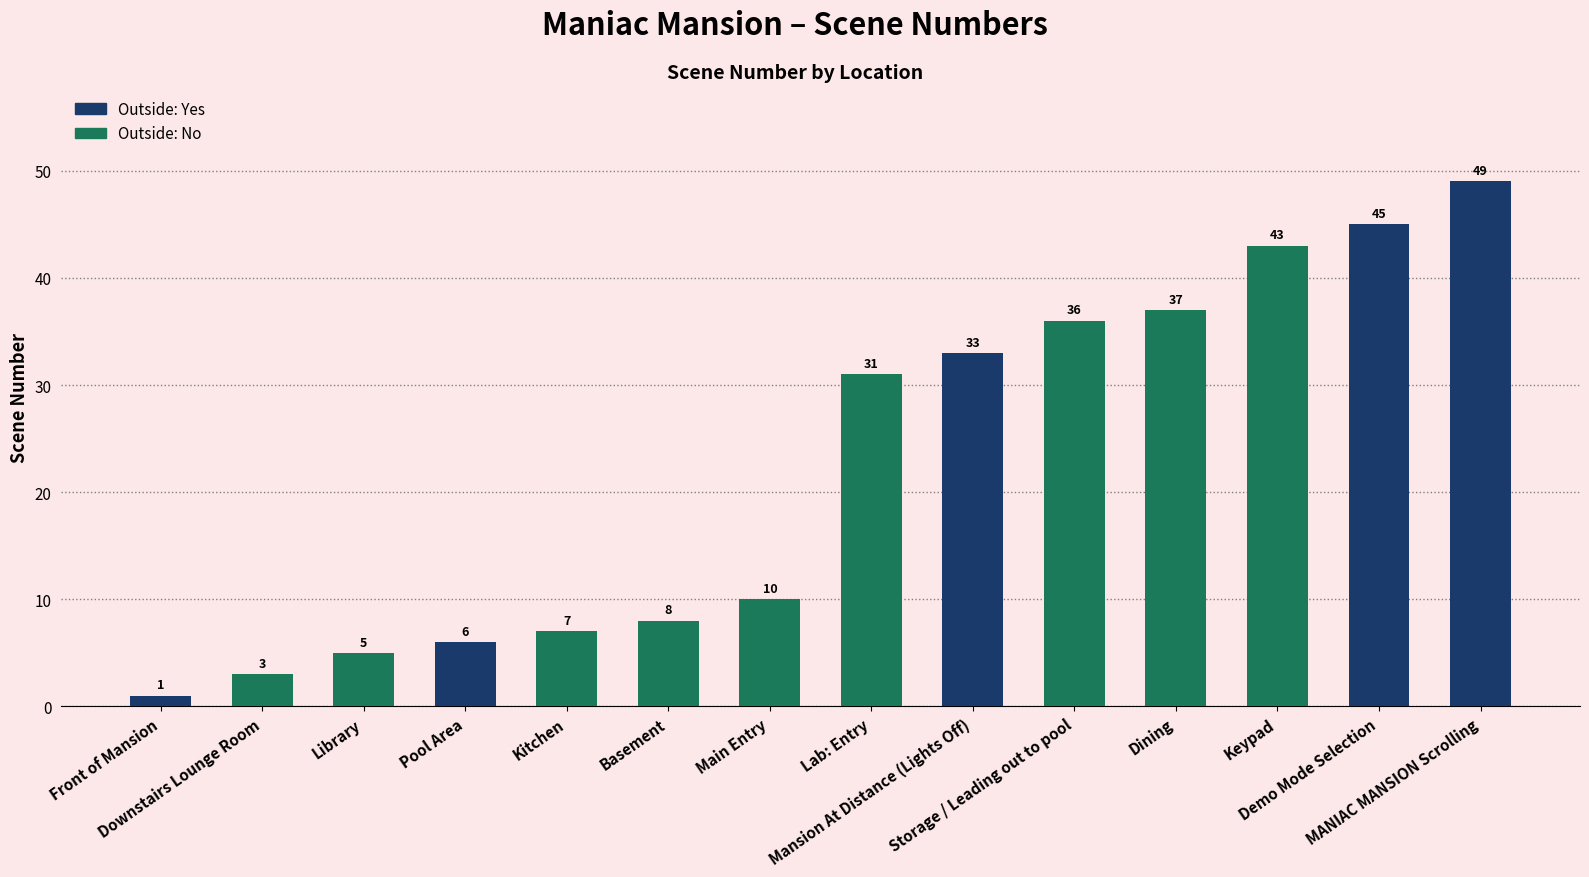

At which category does the chart reach its minimum across all series?

Front of Mansion